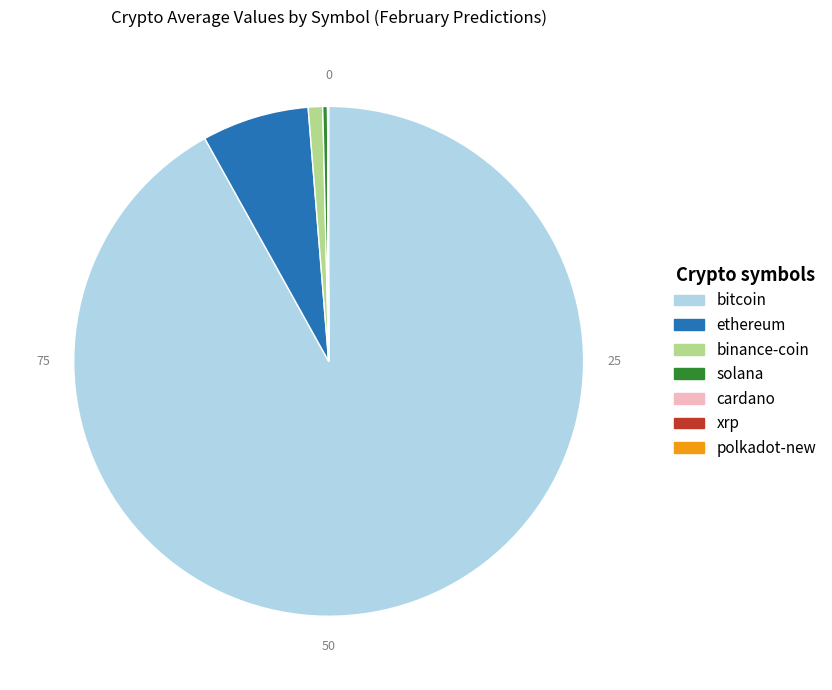

Which has a higher value, ethereum or bitcoin?

bitcoin